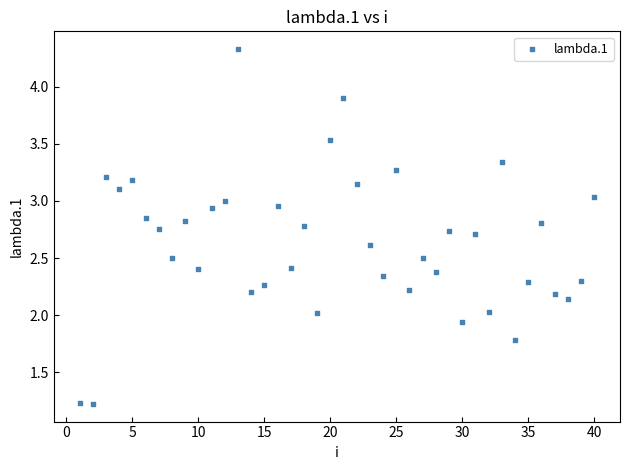

What is the range of X values (max minus min)?

39.0